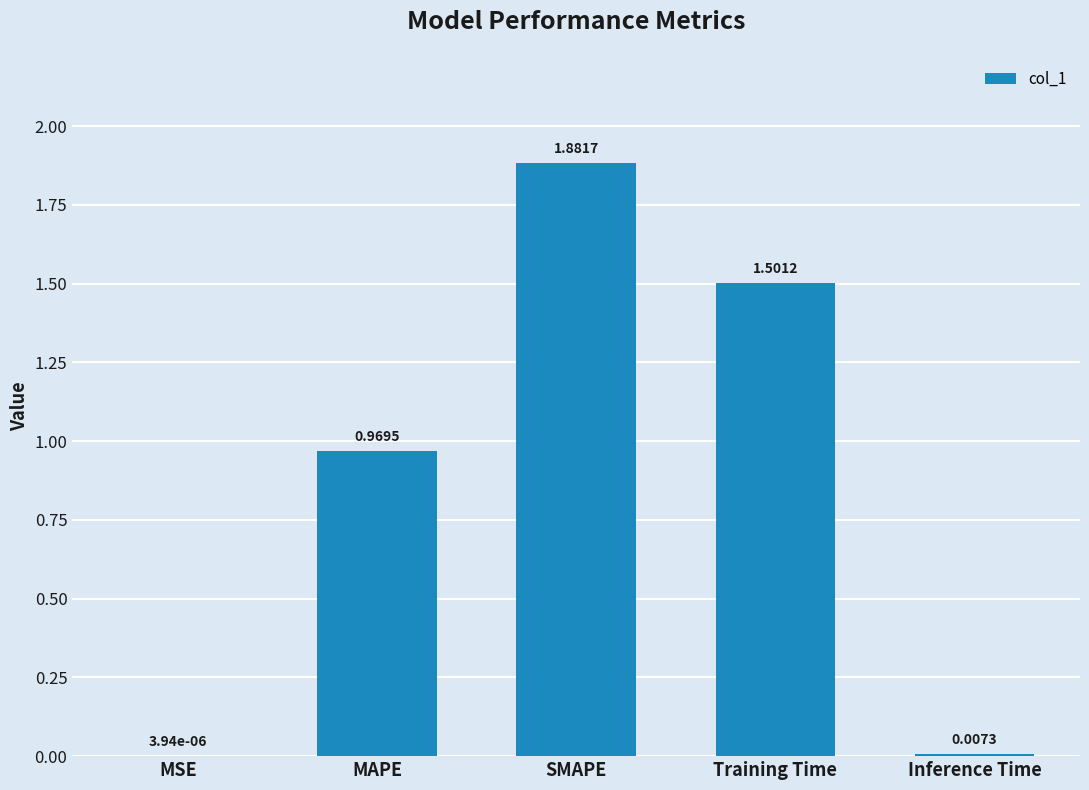

What is the average value?

0.9